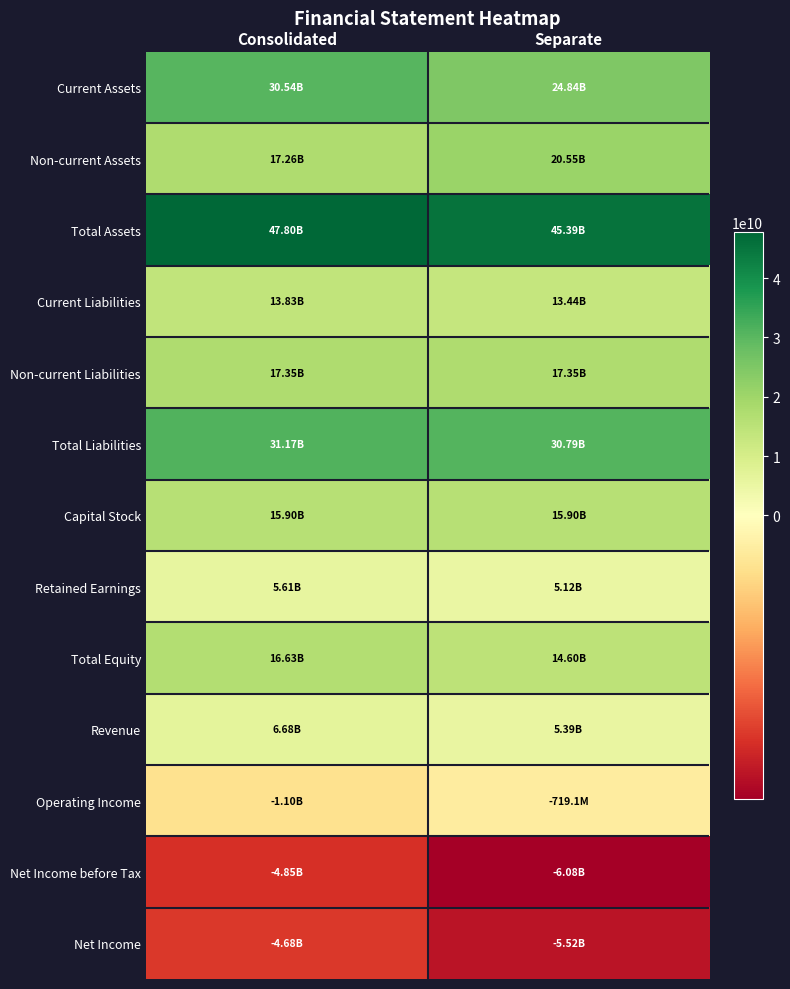

Reading left to right, transcribe all the data shown in this chart.

Current Assets: Consolidated=30538519571	Separate=24839395321
Non-current Assets: Consolidated=17259770213	Separate=20550669836
Total Assets: Consolidated=47798289784	Separate=45390065157
Current Liabilities: Consolidated=13826331623	Separate=13442832921
Non-current Liabilities: Consolidated=17346474132	Separate=17346474132
Total Liabilities: Consolidated=31172805755	Separate=30789307053
Capital Stock: Consolidated=15904806000	Separate=15904806000
Retained Earnings: Consolidated=5608417049	Separate=5118018525
Total Equity: Consolidated=16625484029	Separate=14600758104
Revenue: Consolidated=6679141175	Separate=5389306856
Operating Income: Consolidated=-1104963116	Separate=-719103988
Net Income before Tax: Consolidated=-4849781453	Separate=-6075903236
Net Income: Consolidated=-4679936483	Separate=-5516101348